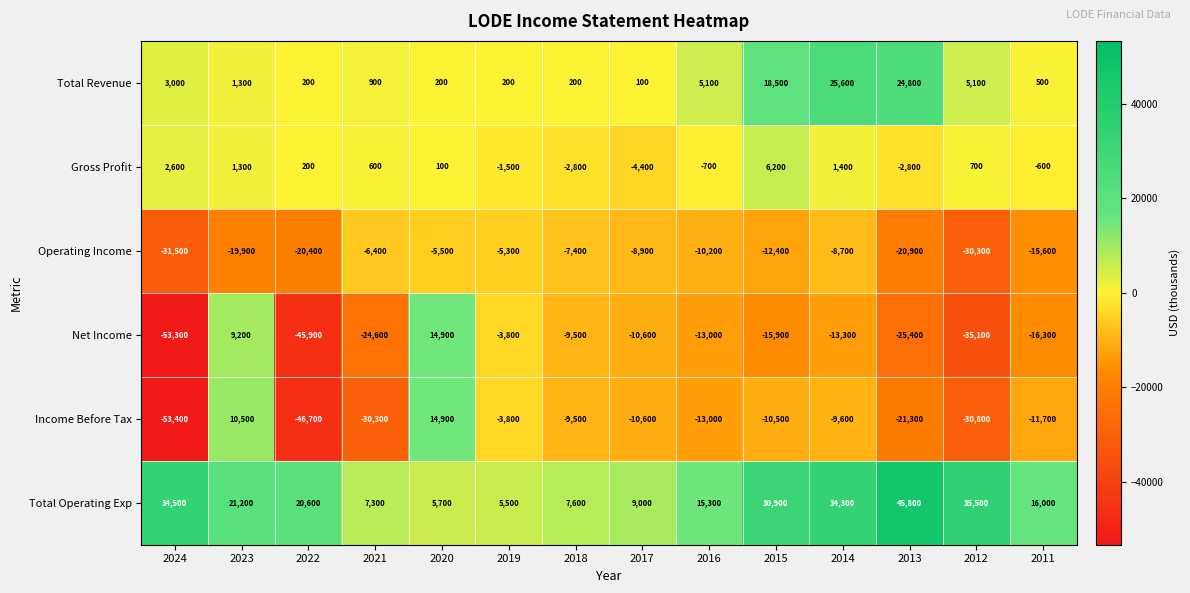

The value of Income Before Tax at 2016 is -7812. True or false?

False